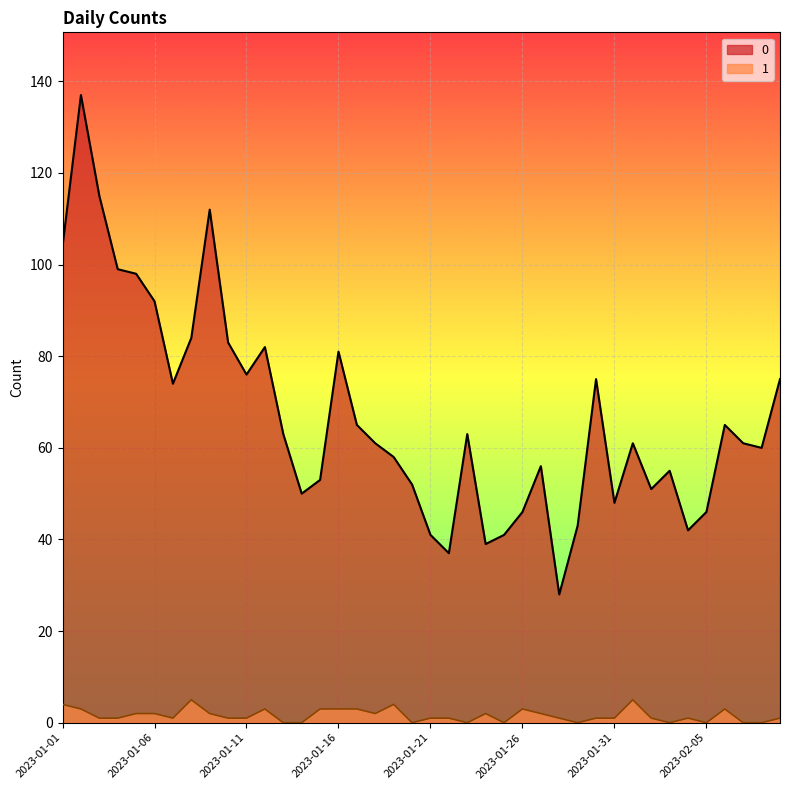

True or false: 1 and 0 intersect in this chart.

False